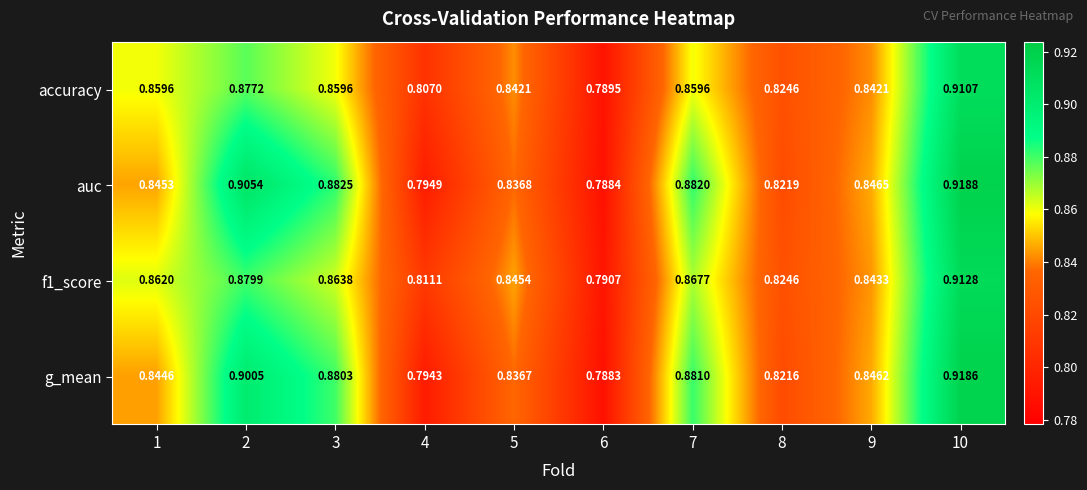

Which series has the largest total across all categories?

auc